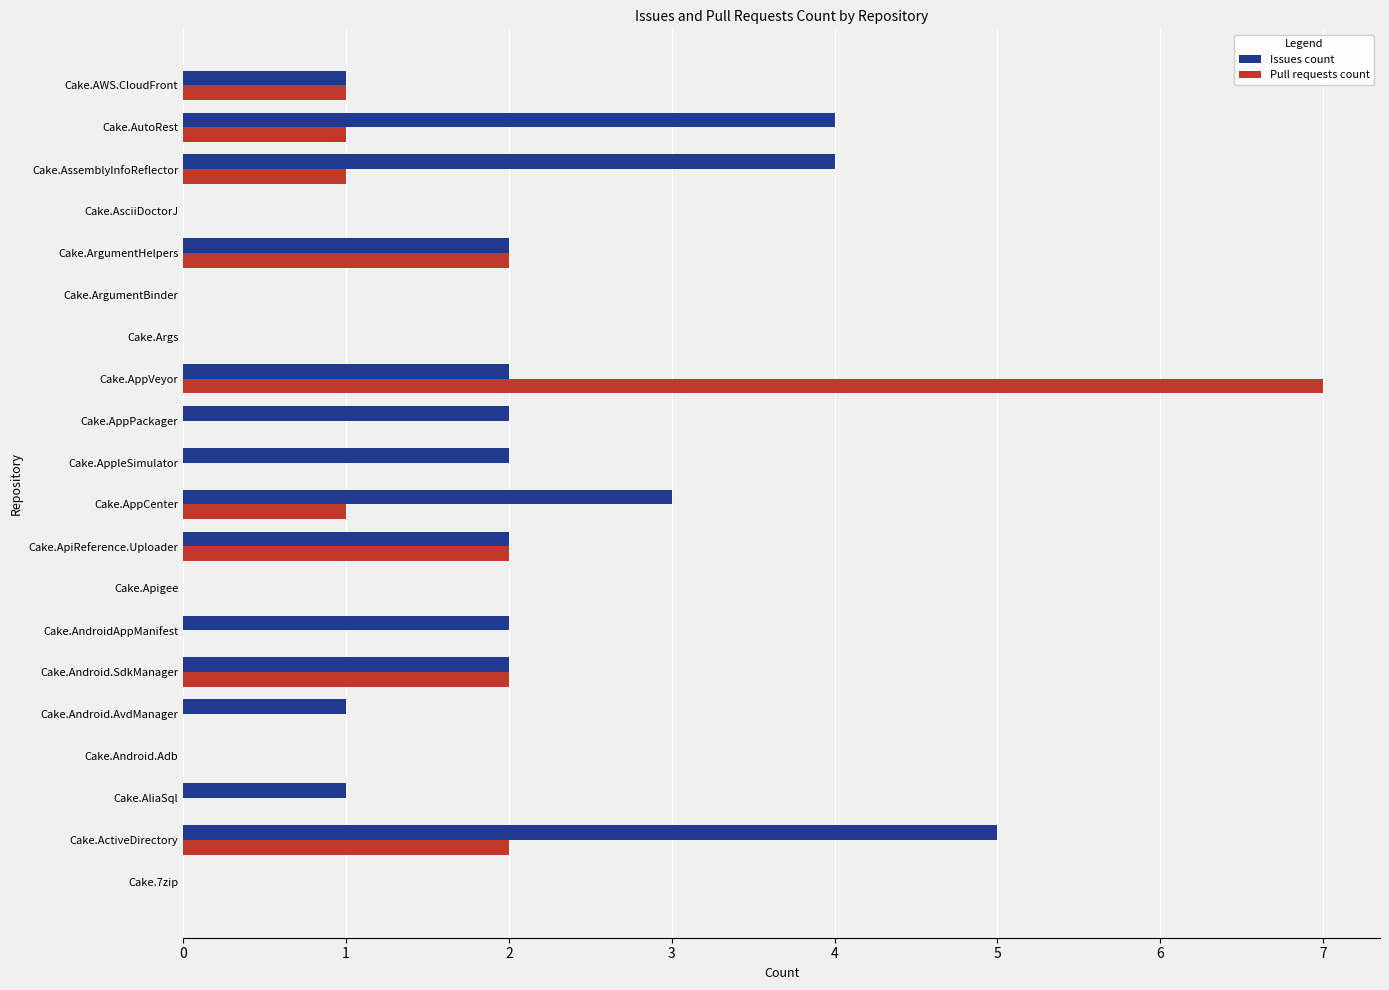

What is the sum of the Pull requests count values at Cake.AppleSimulator and Cake.AppVeyor?

7